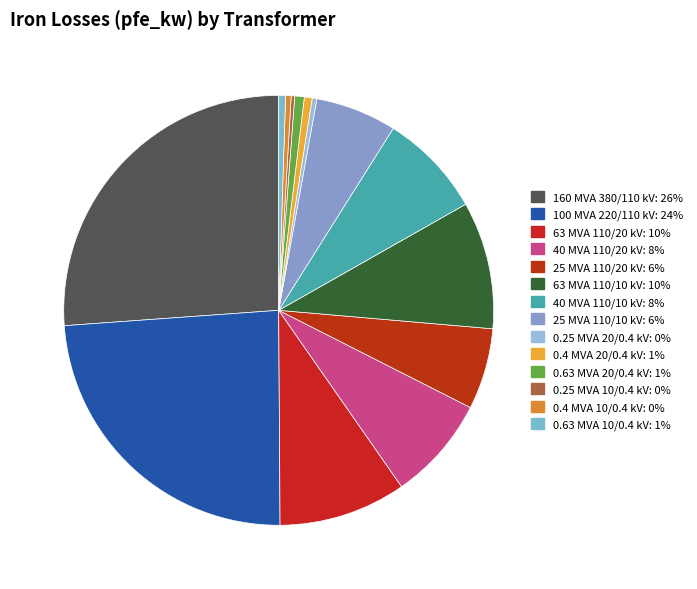

Is 0.63 MVA 20/0.4 kV the majority of the pie?

No